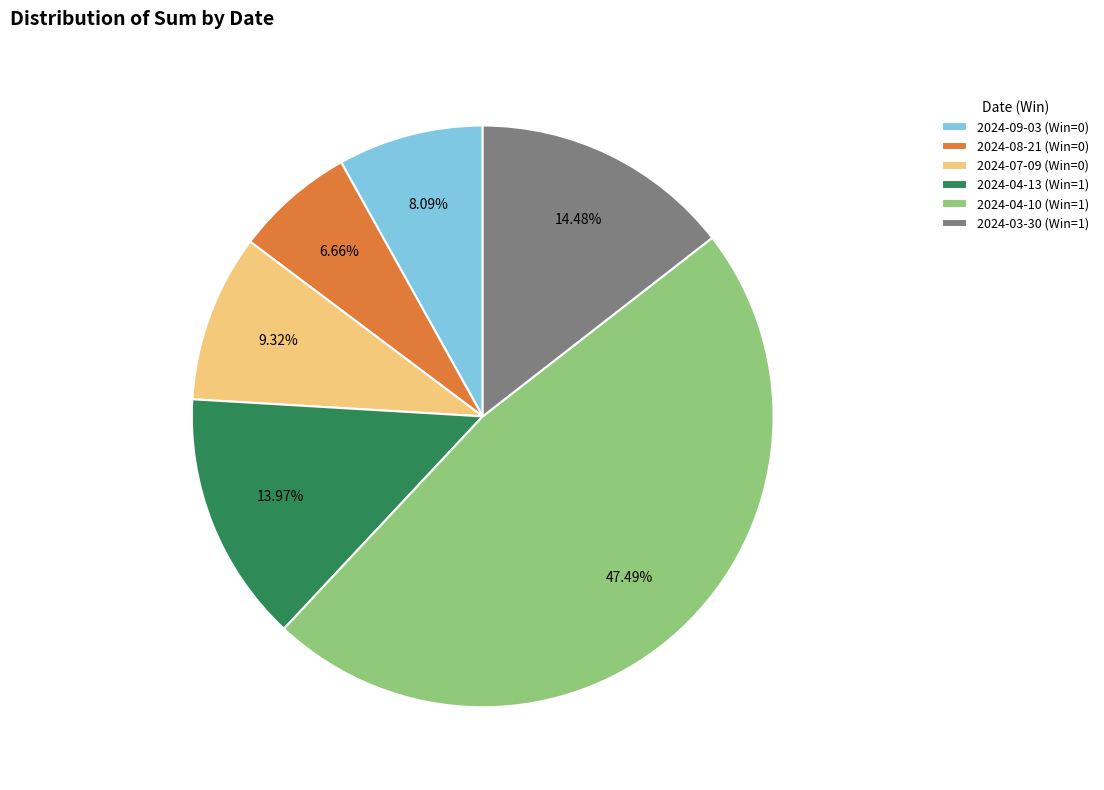

How many segments does this pie chart have?

6